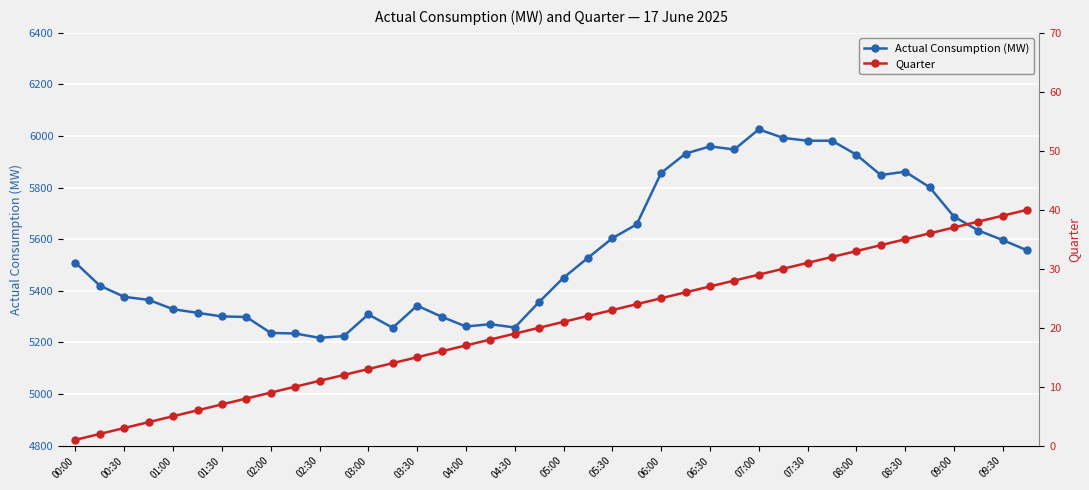

At which label does Actual Consumption (MW) reach its peak?

07:00